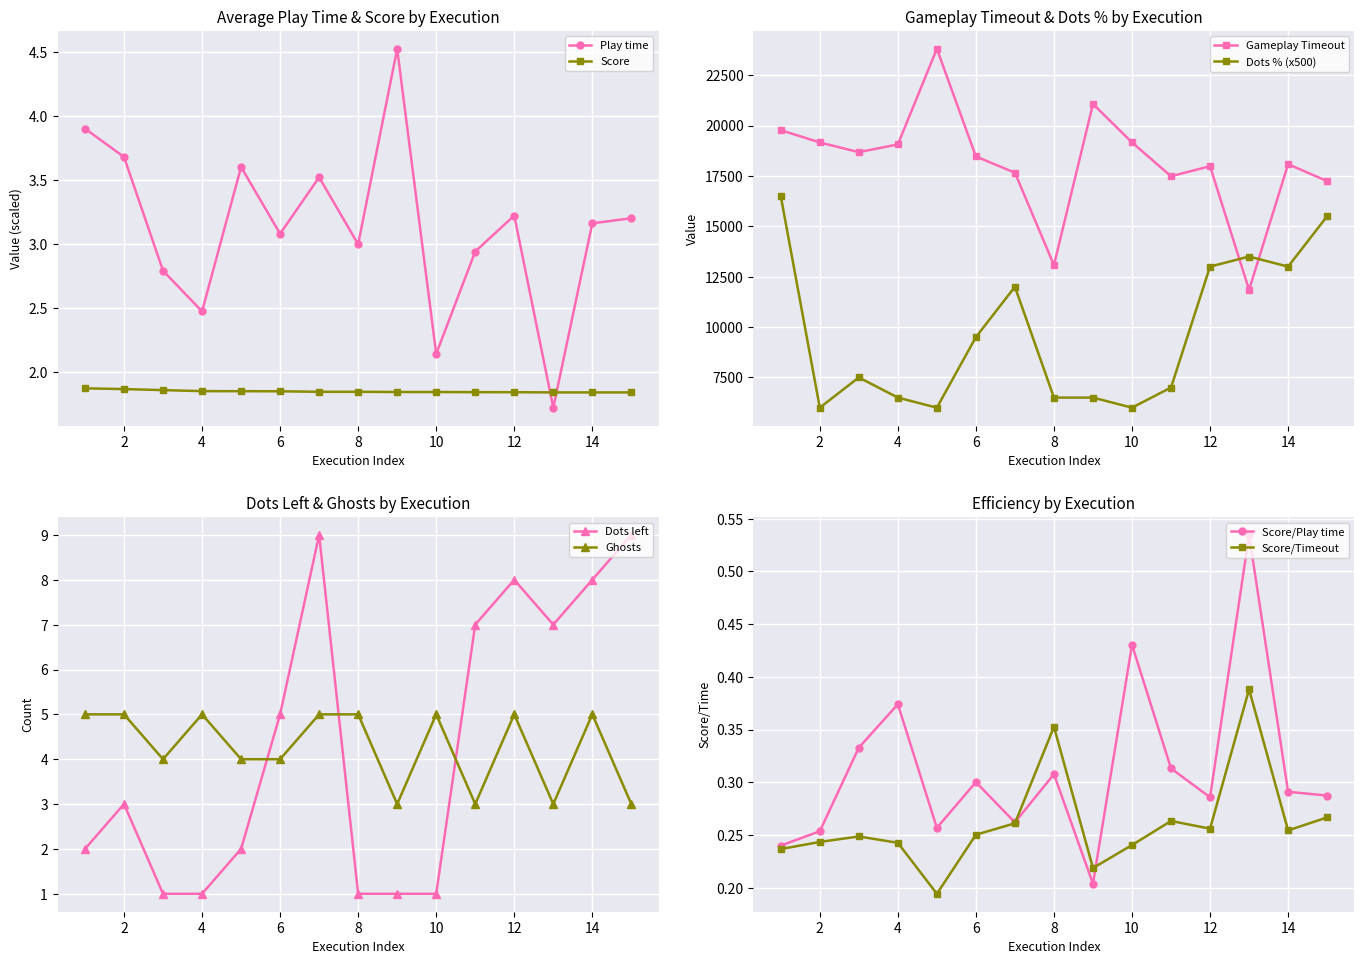

Is this an area chart (filled region under the line)?

No